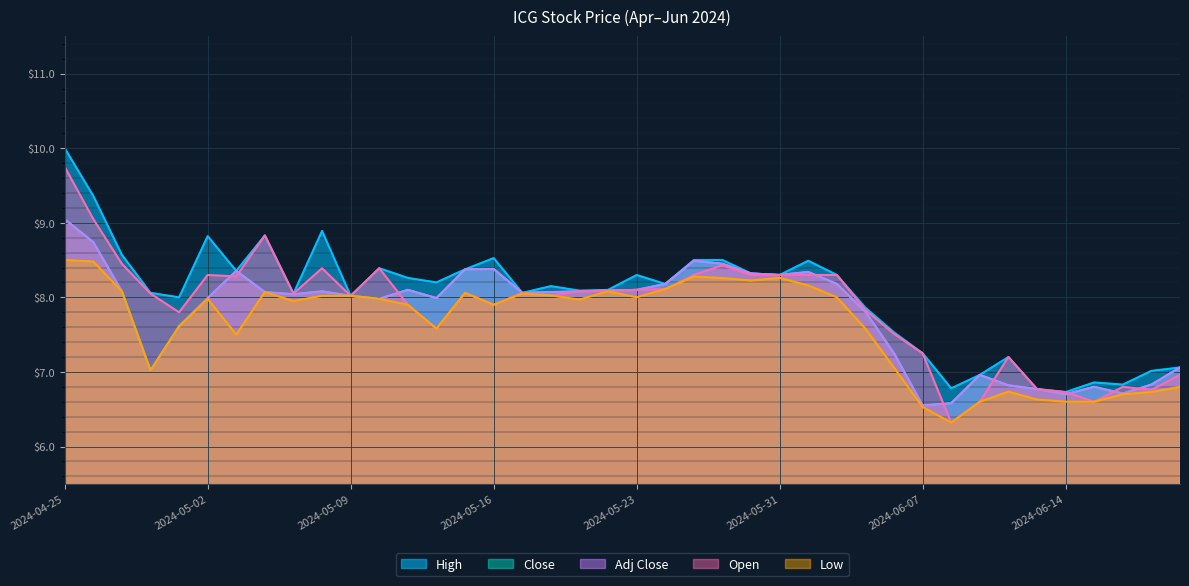

The High series shows 13.4 at 2024-05-07. True or false?

False